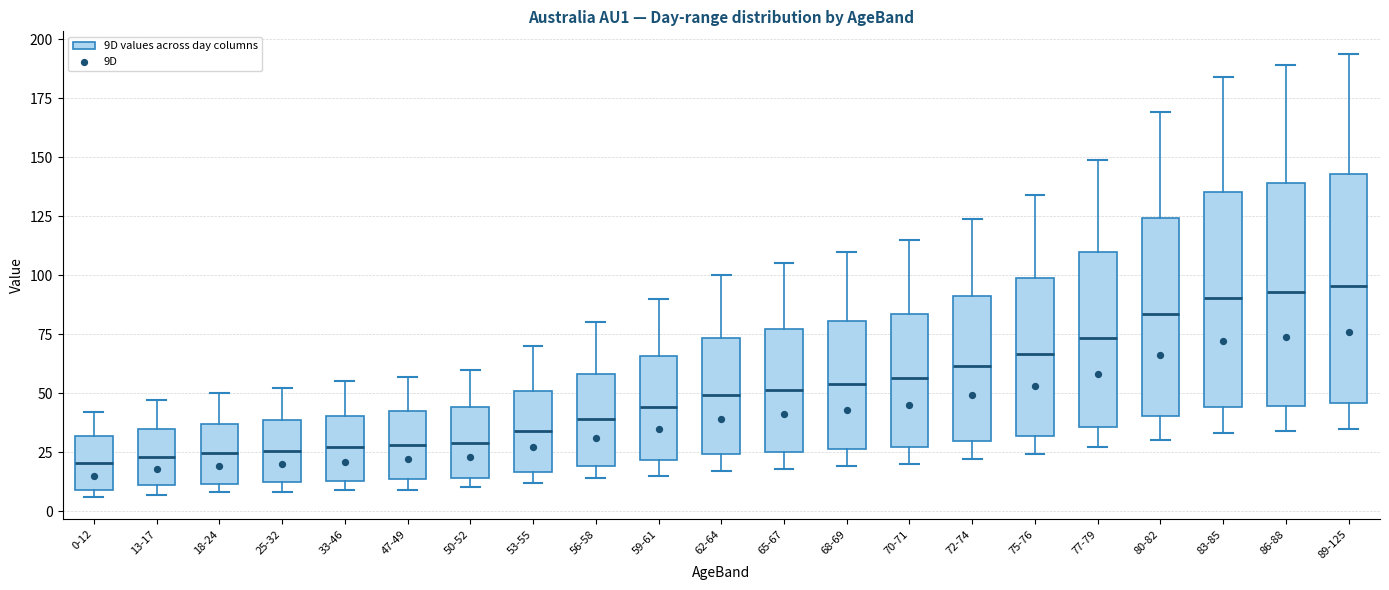

Where does the median line of the box for 68-69 sit on the y-axis? The values are not printed on the chart, so give them approximately, as read against the axis.

55